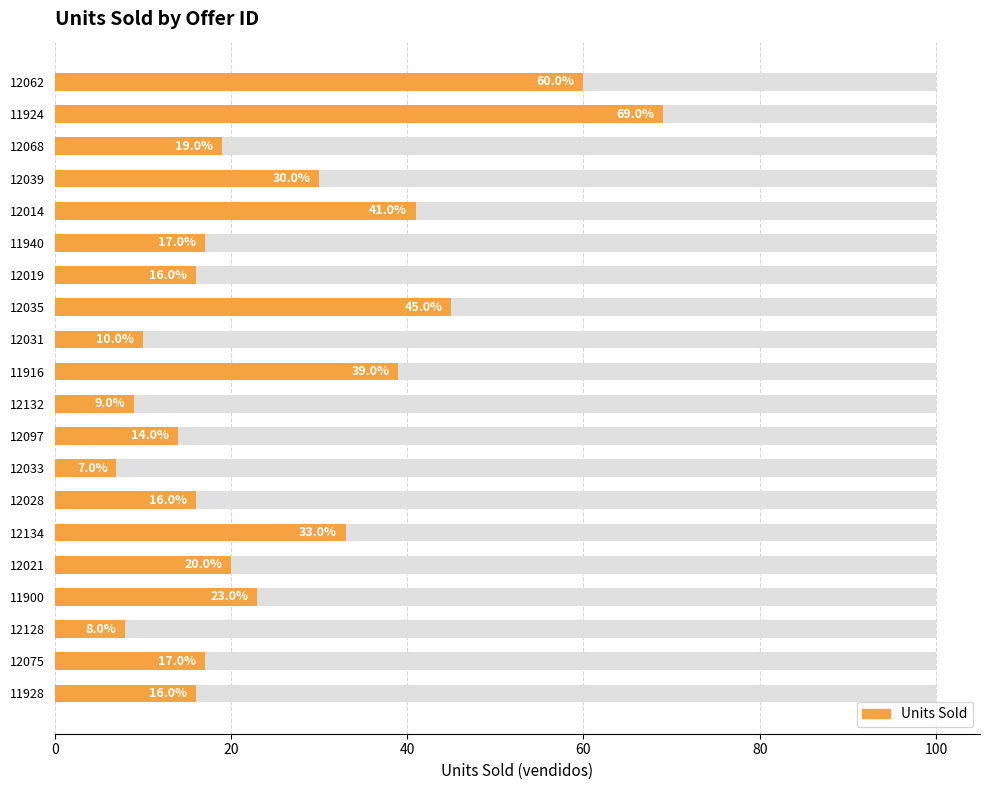

What value does the data have at 12132?

9